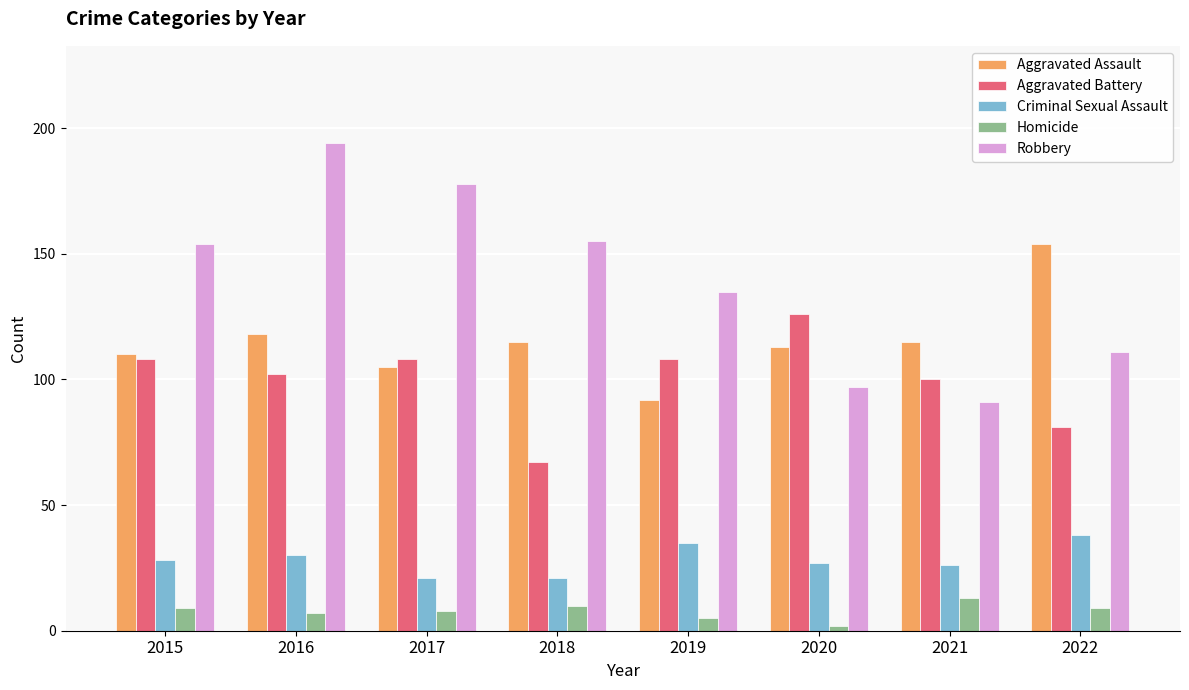

What is the spread (max minus min) of values at 2017?

170